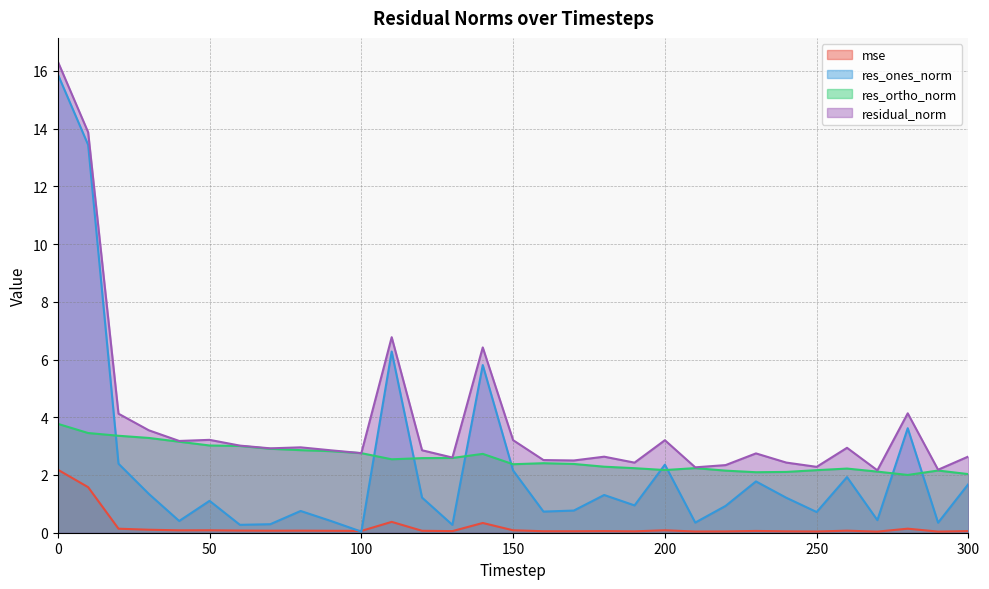

How many lines are shown in the chart?

4